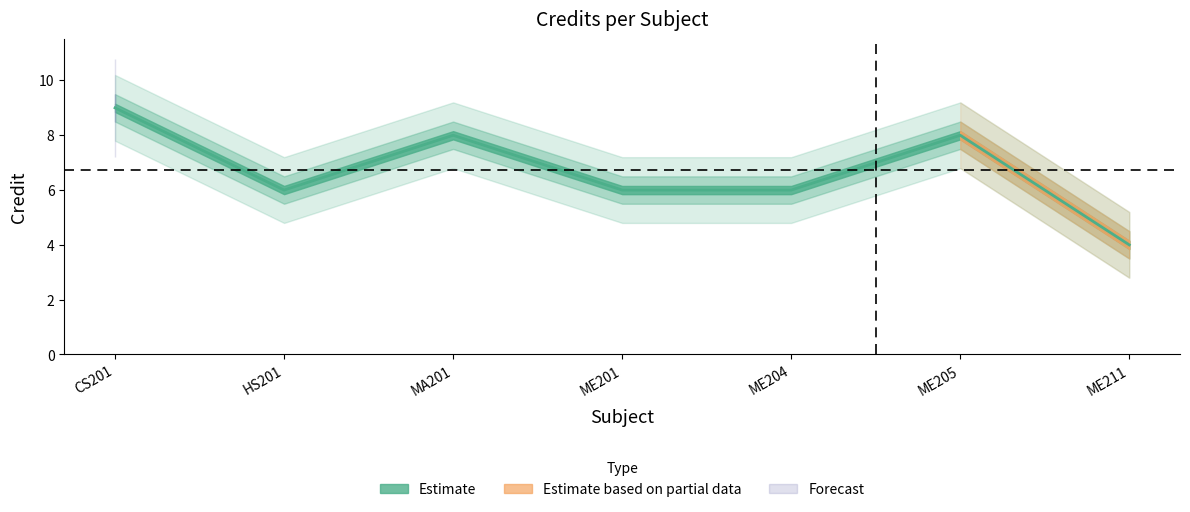

What is the minimum value shown in the chart?

4